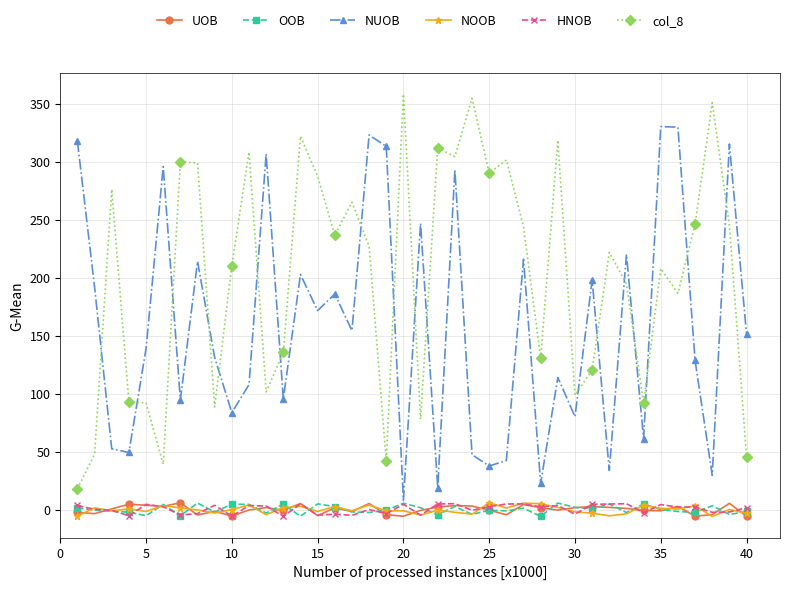

What are all the series names shown in the legend?

UOB, OOB, NUOB, NOOB, HNOB, col_8